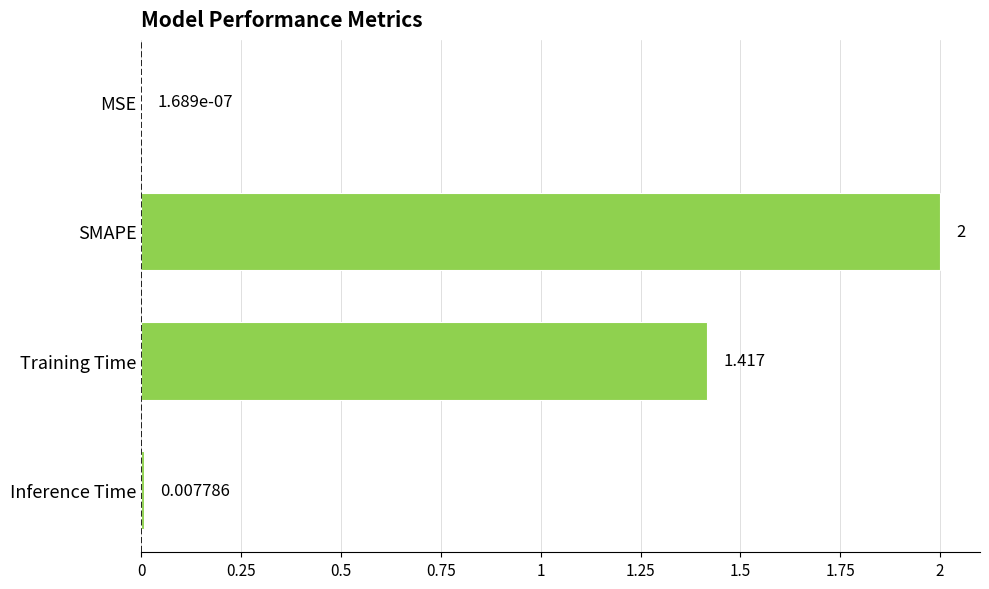

Which category has the highest value across all series?

SMAPE